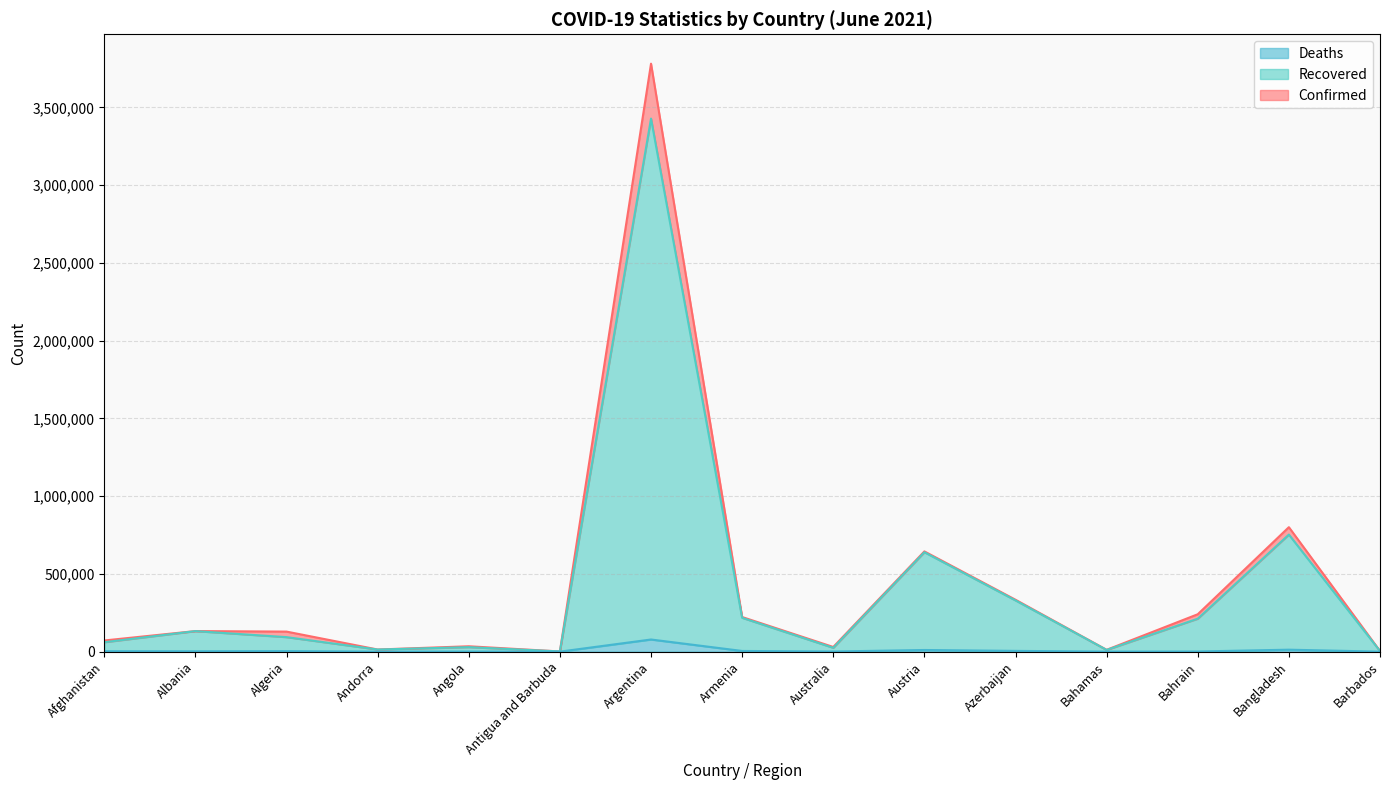

What is the total value across all series at Argentina?

3781784